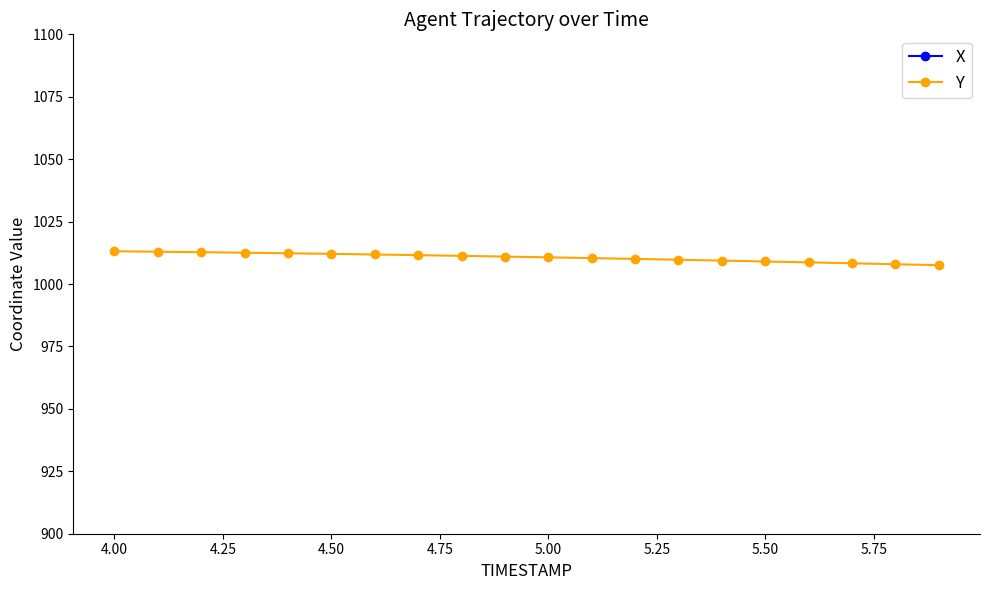

Which series has the largest total across all categories?

Y